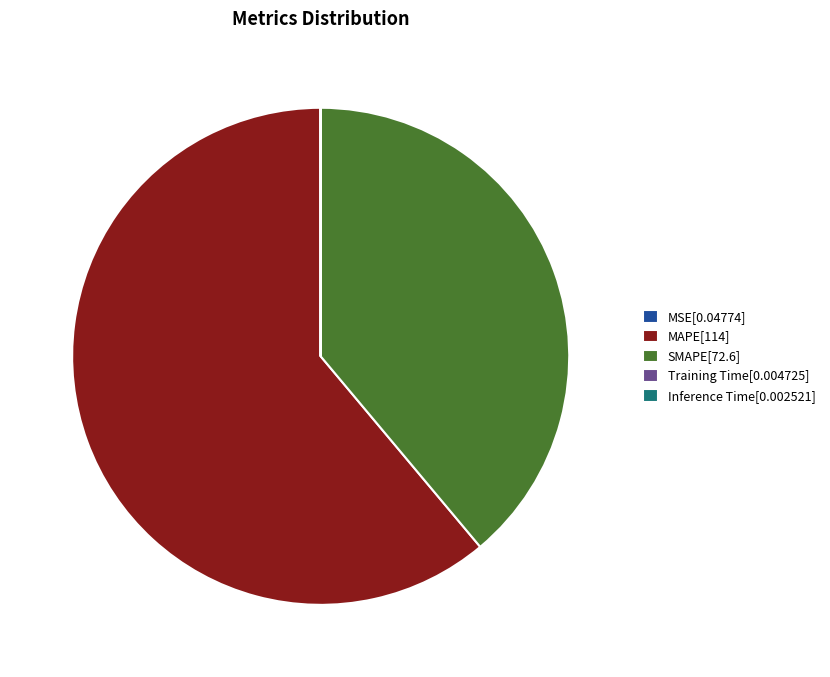

True or false: SMAPE[72.6] accounts for 39% of the total.

True